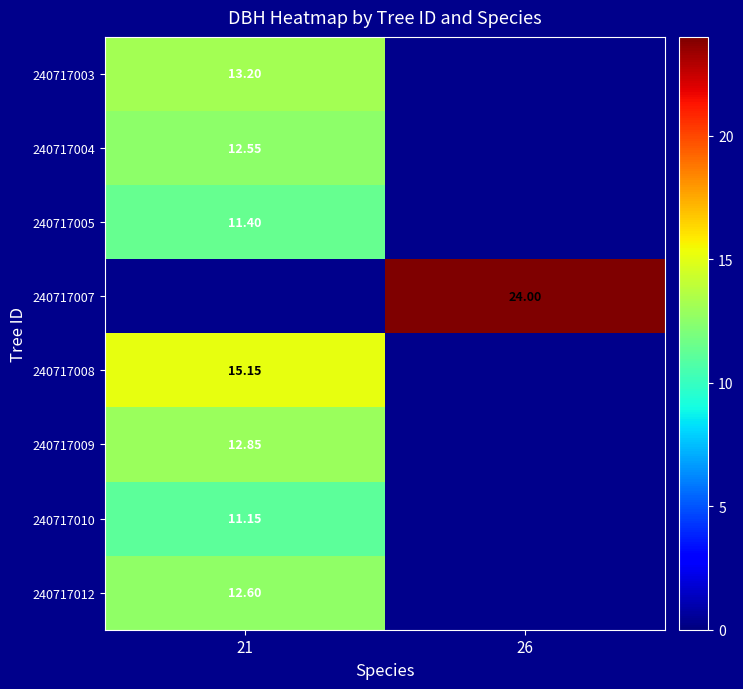

How many positive values does the 240717004 series have?

1